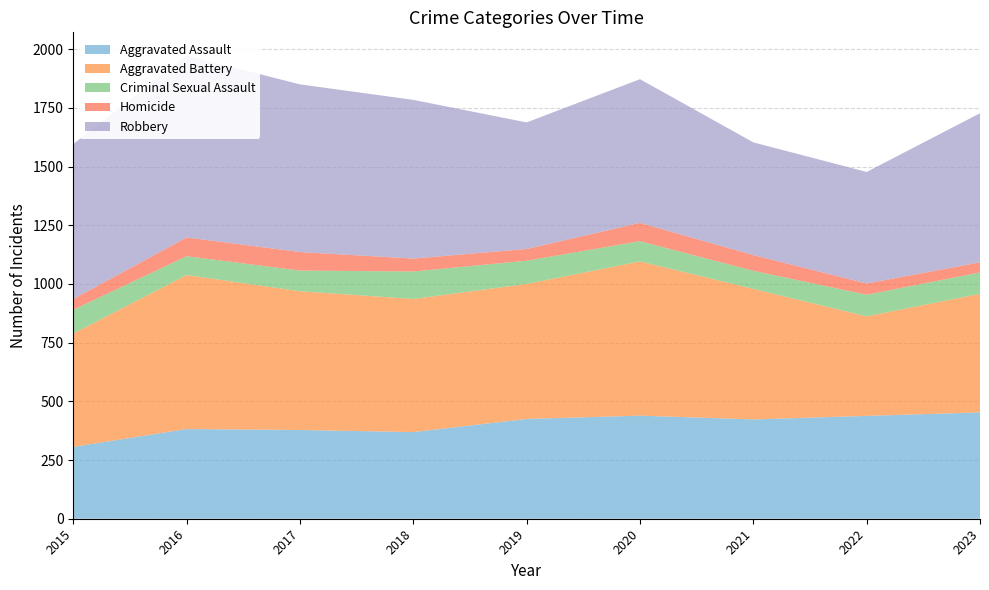

Reading left to right, extract all data points from this chart.

Aggravated Assault: 2015=306	2016=382	2017=378	2018=369	2019=425	2020=439	2021=423	2022=438	2023=453
Aggravated Battery: 2015=483	2016=656	2017=591	2018=567	2019=575	2020=657	2021=556	2022=424	2023=505
Criminal Sexual Assault: 2015=101	2016=80	2017=88	2018=117	2019=99	2020=86	2021=77	2022=92	2023=91
Homicide: 2015=46	2016=80	2017=79	2018=55	2019=50	2020=78	2021=67	2022=48	2023=43
Robbery: 2015=660	2016=775	2017=714	2018=676	2019=539	2020=612	2021=480	2022=475	2023=635